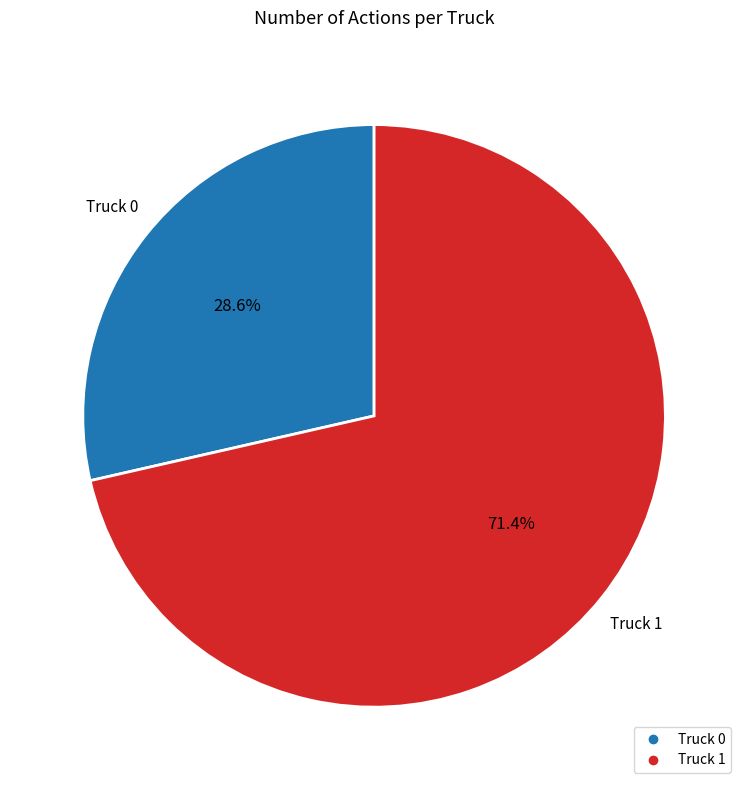

Is the sum of Truck 1 and Truck 0 greater than half?

Yes